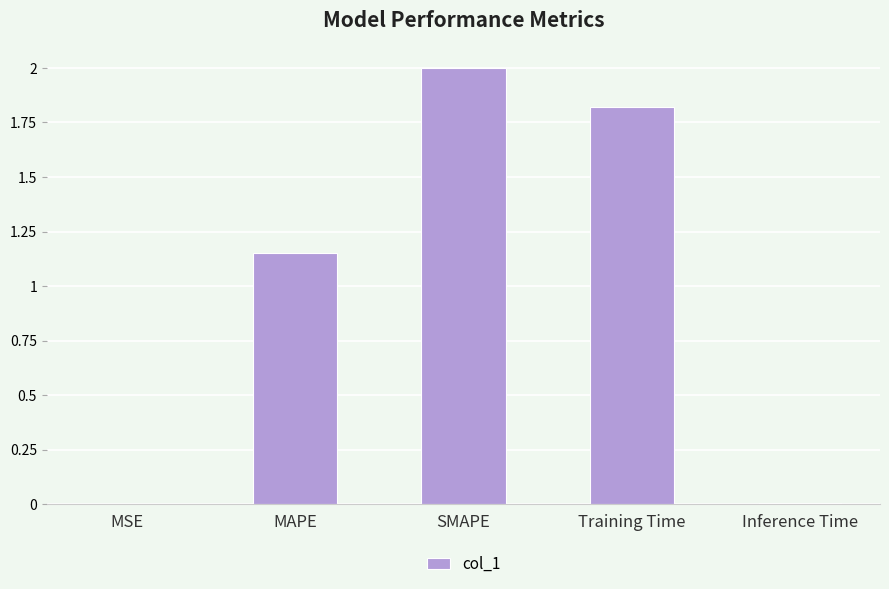

Is it true that the value at SMAPE is 0.9?

False